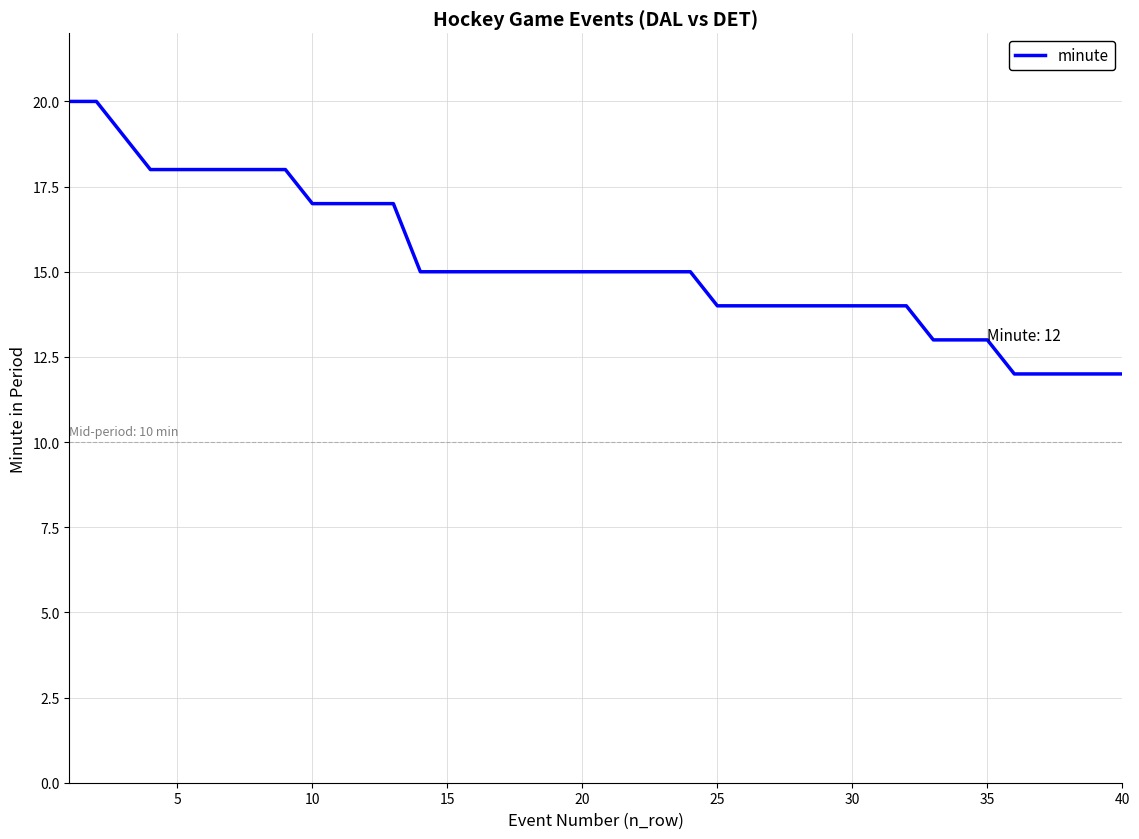

What is the difference between the maximum and minimum values?

8